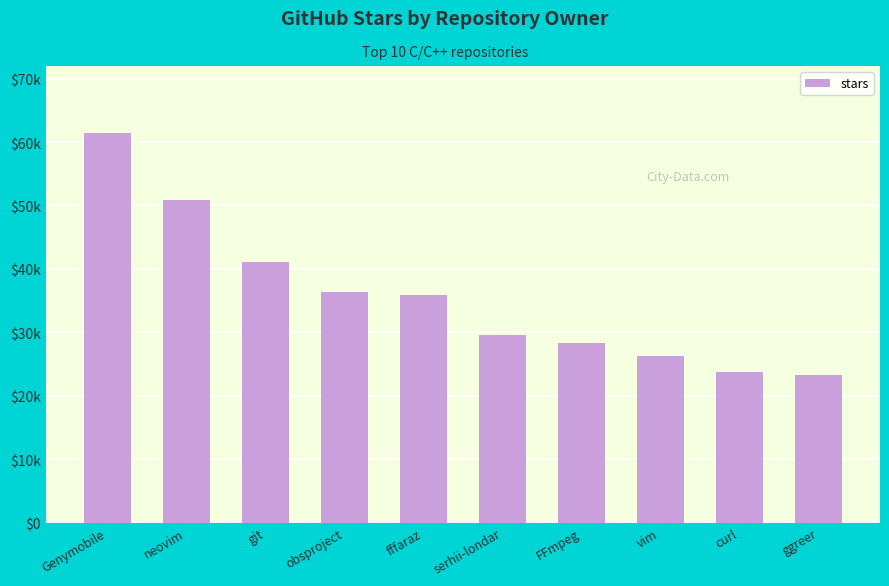

What is the change in value from serhii-londar to curl?

-5800